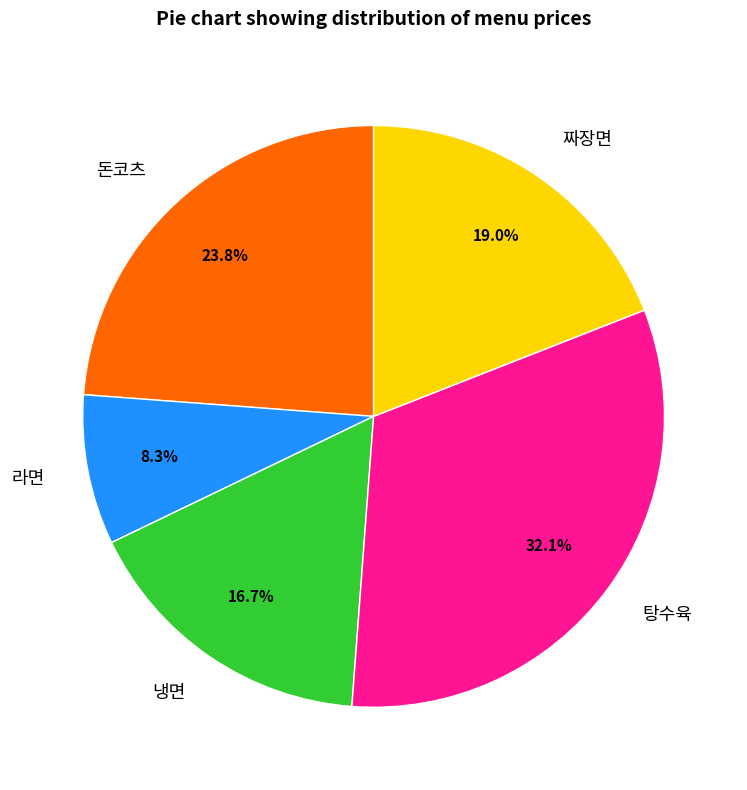

Which category has the biggest portion of the pie?

탕수육